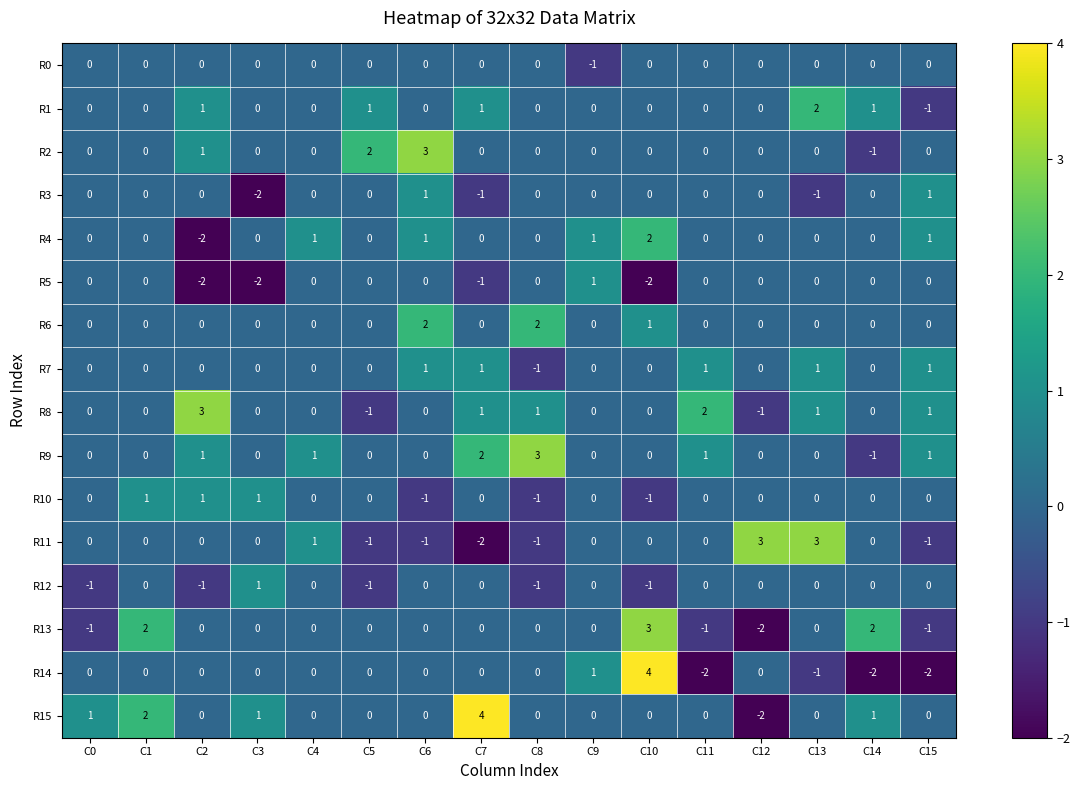

True or false: R4 has a value of 0 at C1.

True